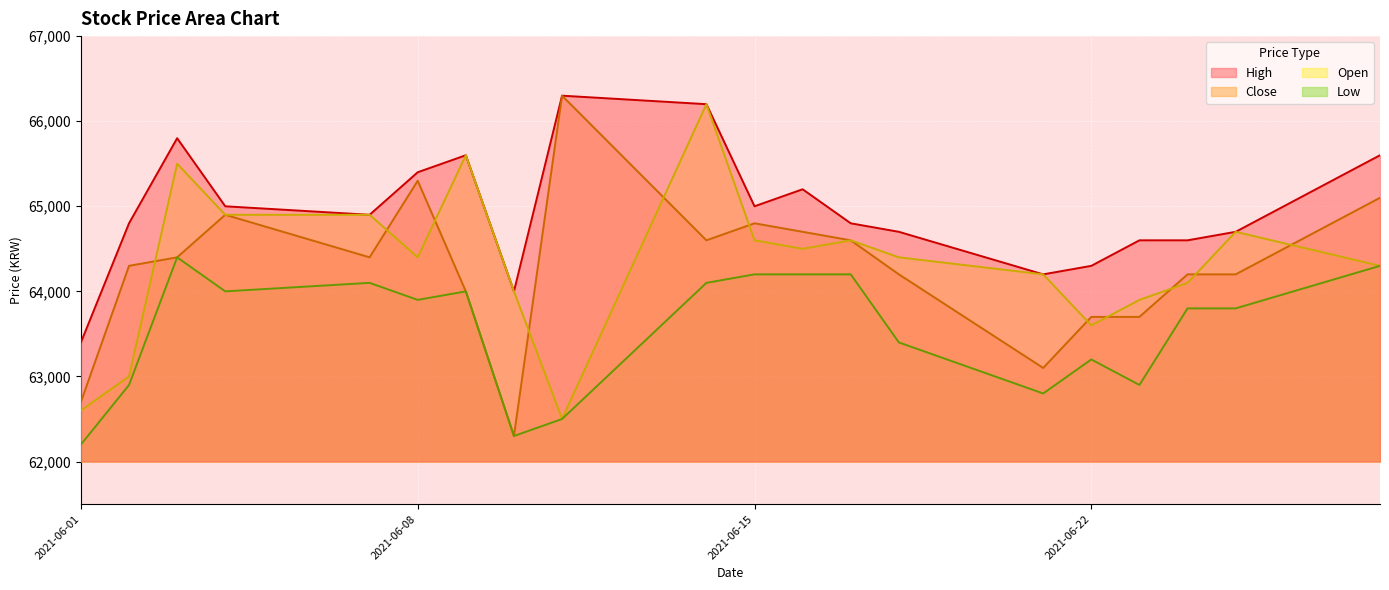

Is it true that Open equals 112620 at 2021-06-17?

False